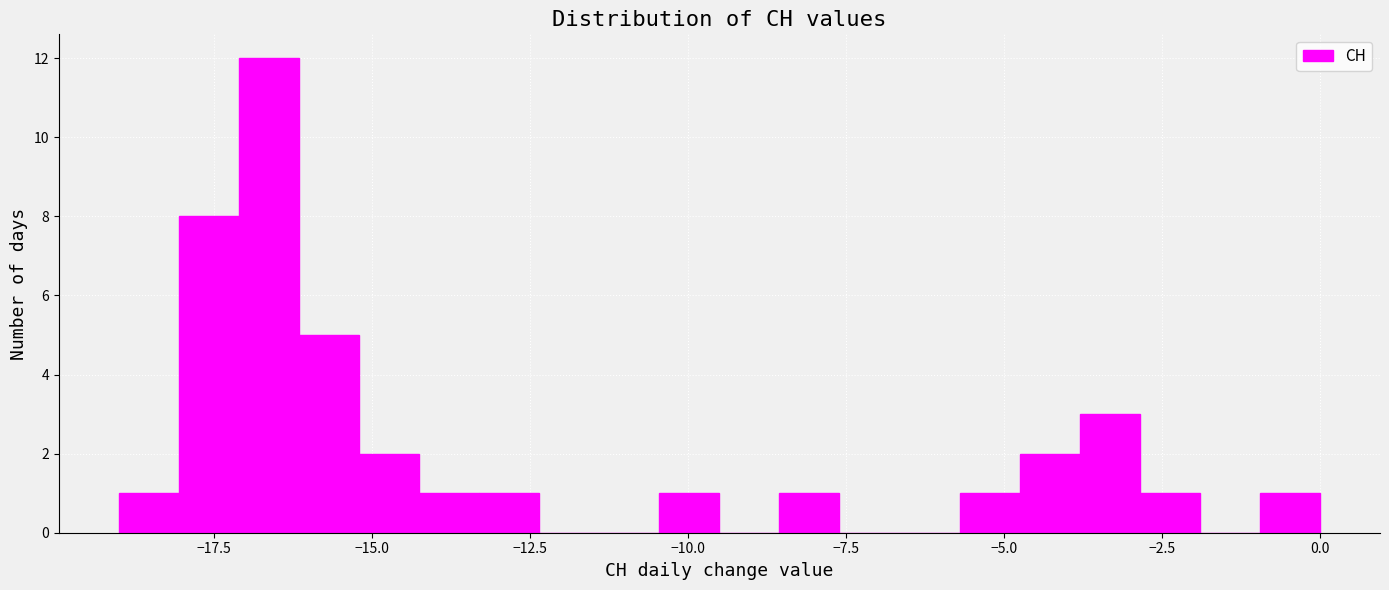

Around what value on the x-axis is the tallest bar? Give the approximate position of its centre, as read against the axis.

-16.5